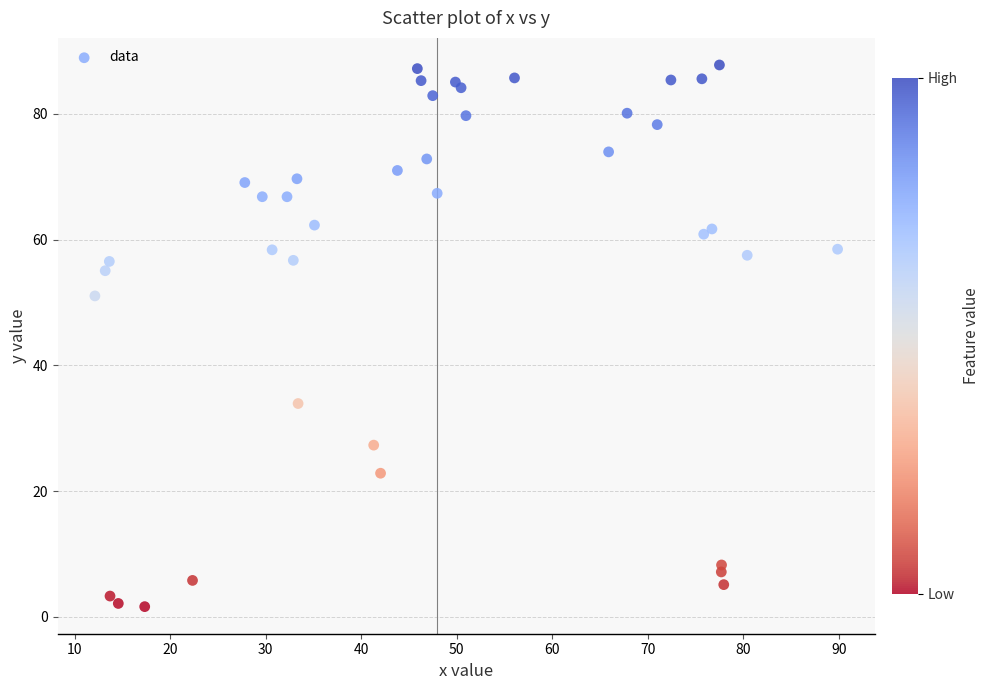

What Y value in the scatter plot is closest to 44?

51.1